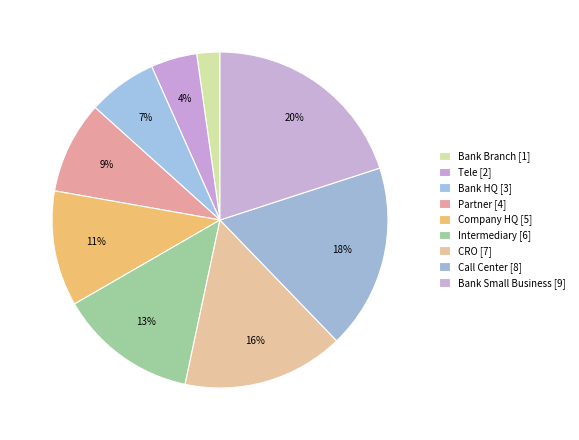

How many slices are in this pie chart?

9